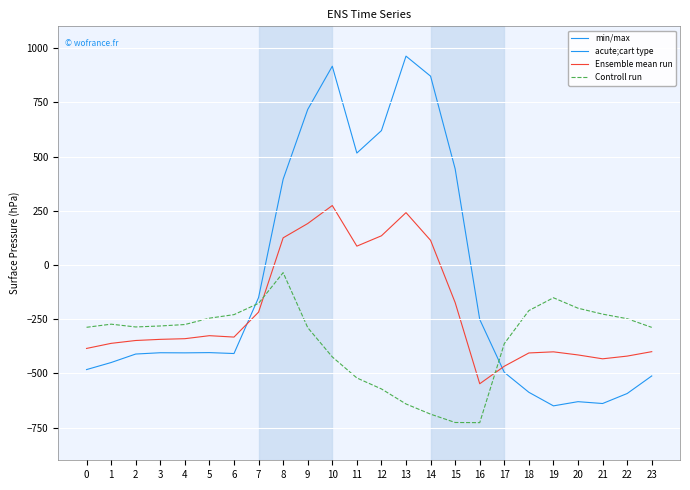

Does the chart have visible grid lines?

Yes